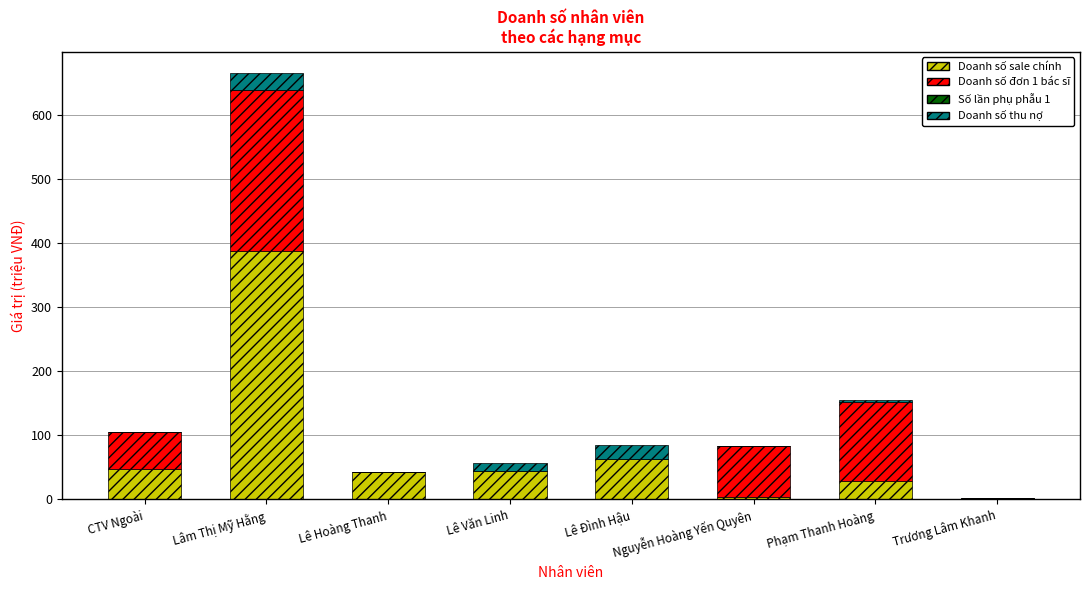

At which category is the sum across all series the highest?

Lâm Thị Mỹ Hằng